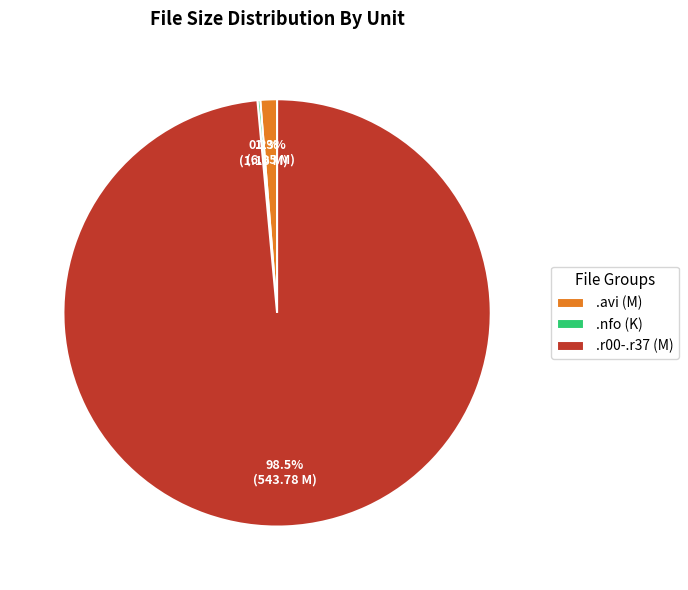

What portion of the pie excludes .r00-.r37 (M)?

1.5%